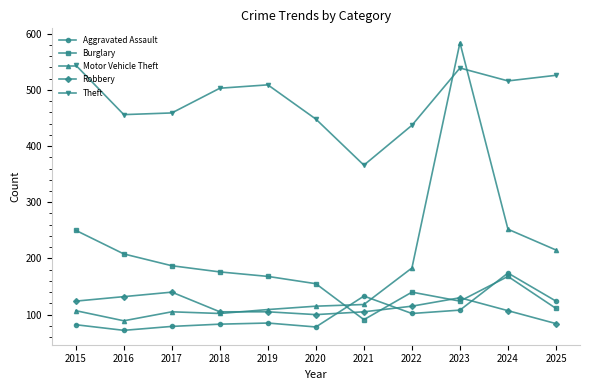

True or false: Motor Vehicle Theft has more than 0 interior local peaks.

True